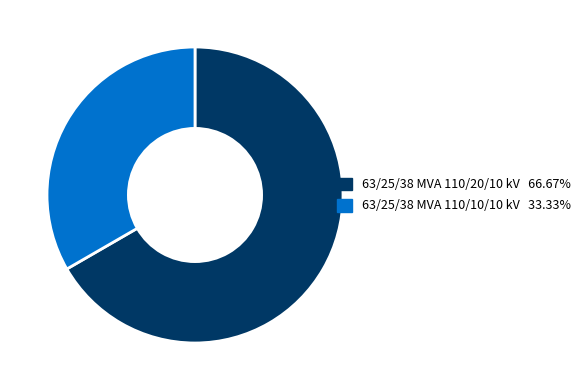

How many segments does this pie chart have?

2